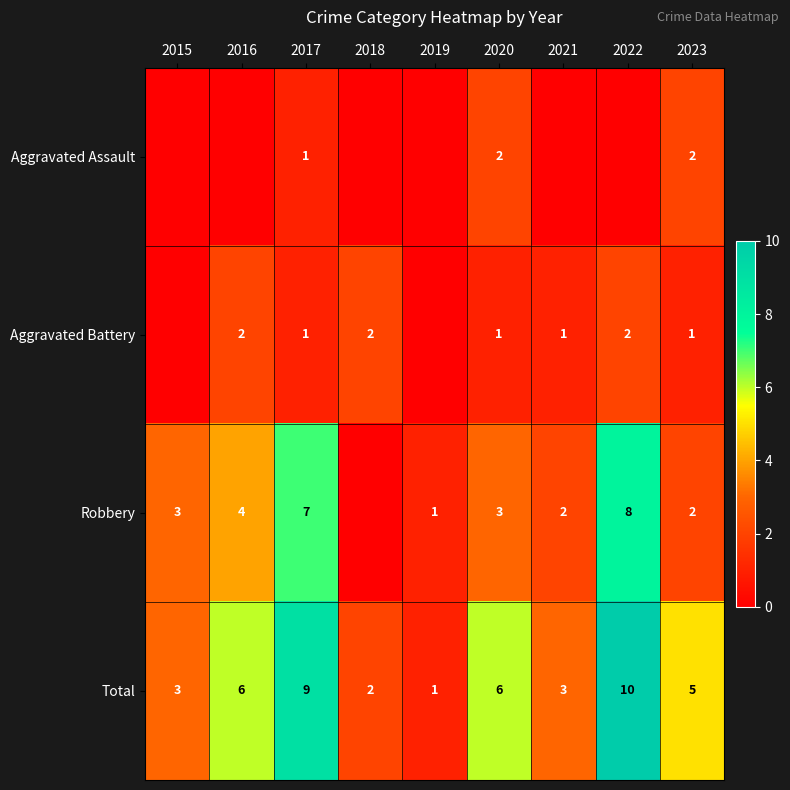

What is the difference between the maximum and second lowest values in the Total series?

8